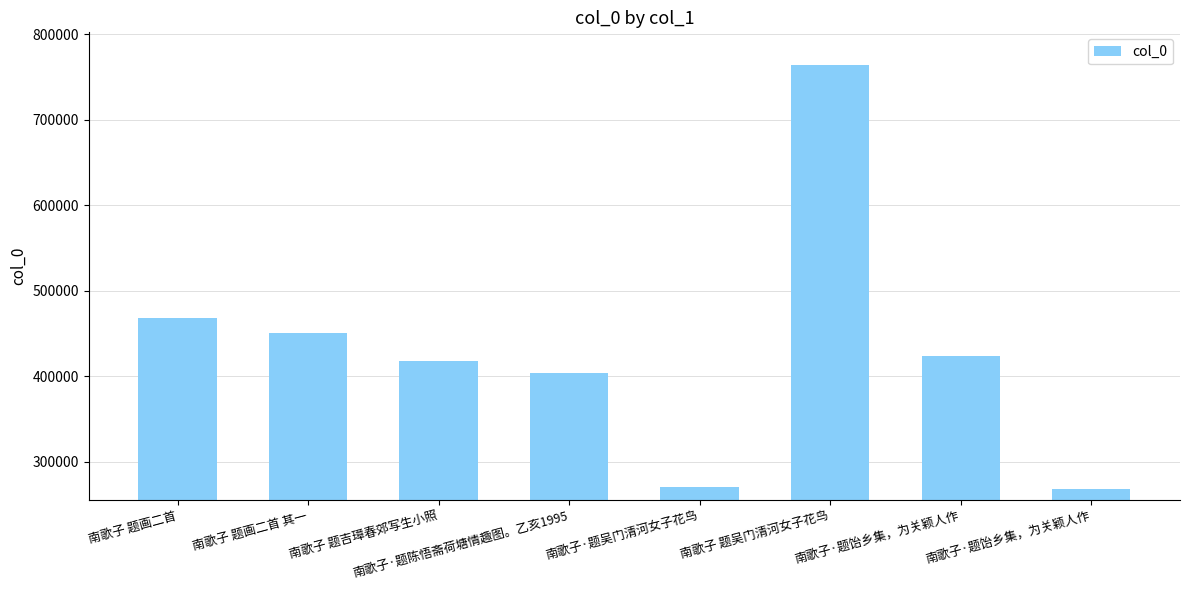

Reading right to left, list all the values displayed in this chart.

南歌子·题饴乡集，为关颖人作=268569	南歌子·题饴乡集，为关颖人作=423554	南歌子 题吴门清河女子花鸟=764144	南歌子·题吴门清河女子花鸟=270701	南歌子·题陈悟斋荷塘情趣图。乙亥1995=403990	南歌子 题吉璋春郊写生小照=417712	南歌子 题画二首 其一=450695	南歌子 题画二首=467791